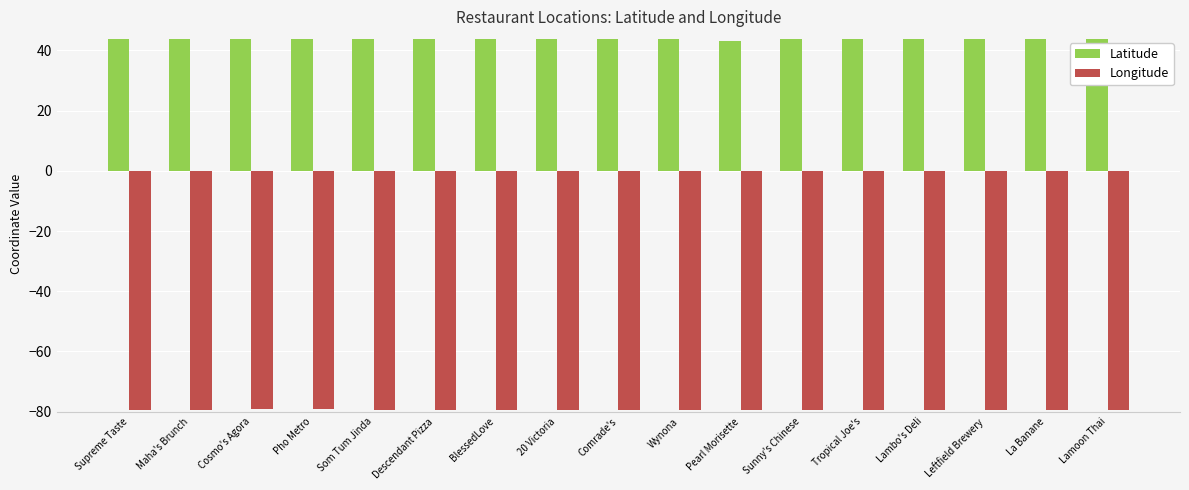

What is the label of the 6th bar from the left?

Descendant Pizza